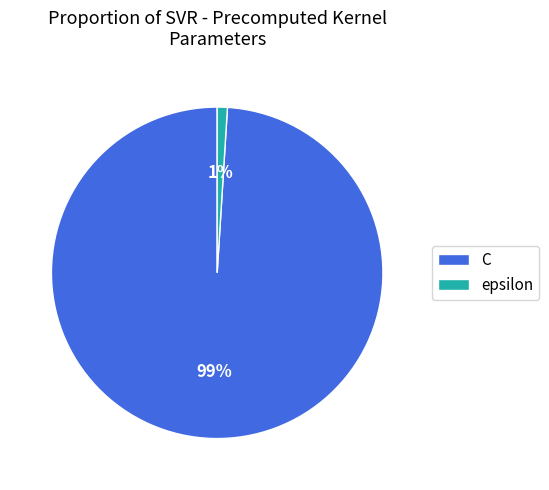

To the nearest percent, what portion does epsilon represent?

1%